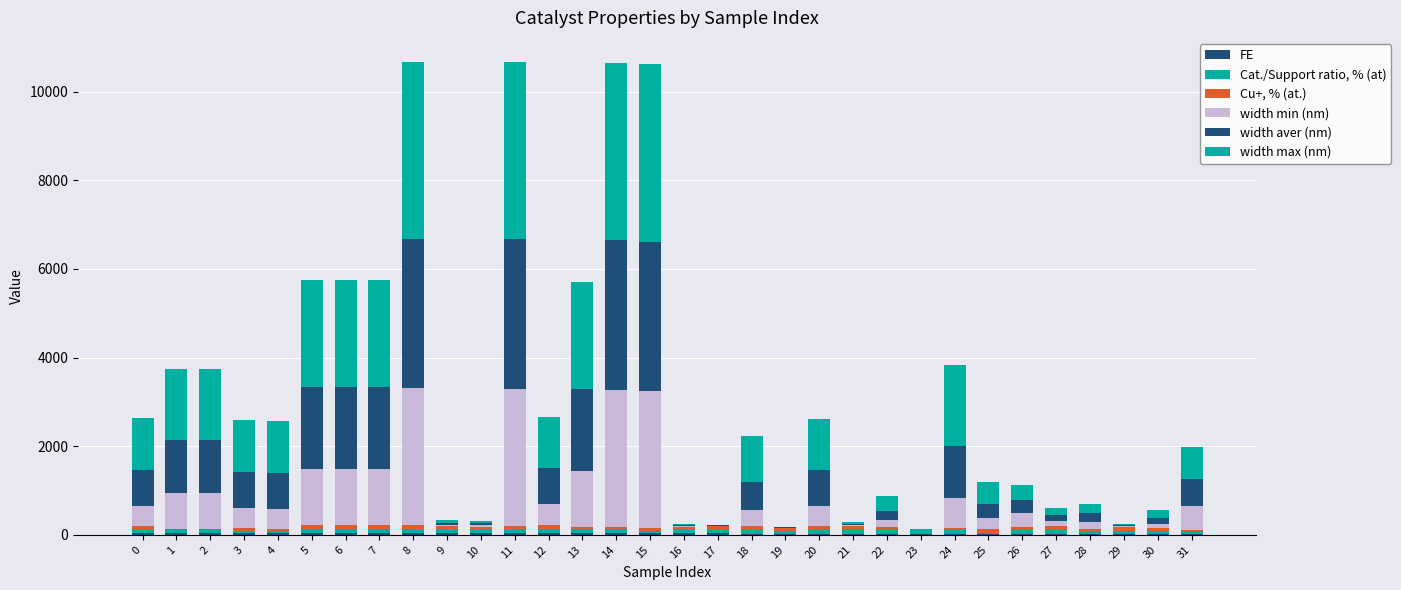

Which series has the largest total across all categories?

width max (nm)